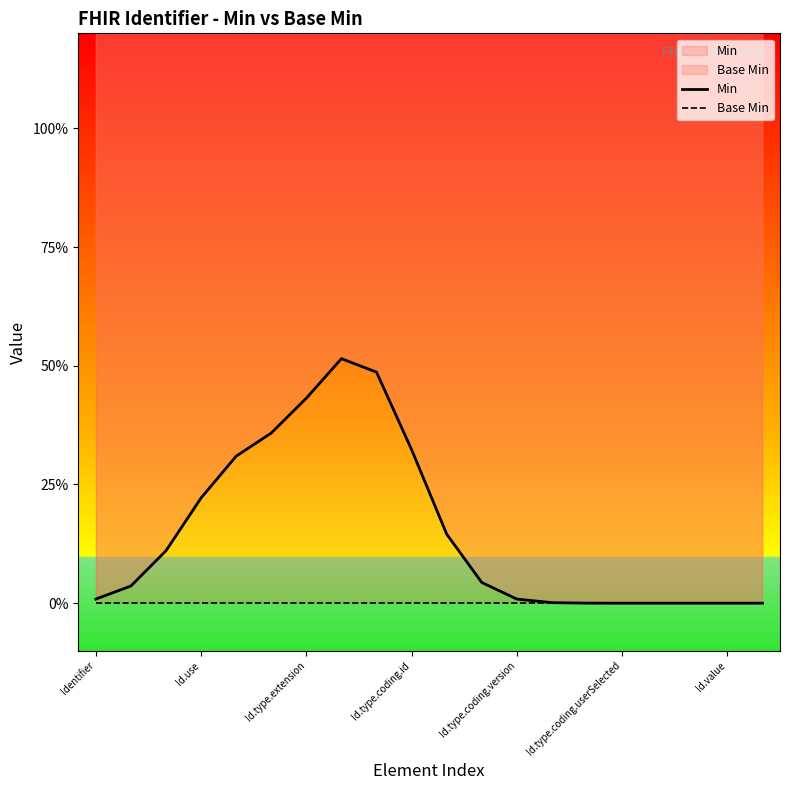

Which category has the highest value across all series?

7